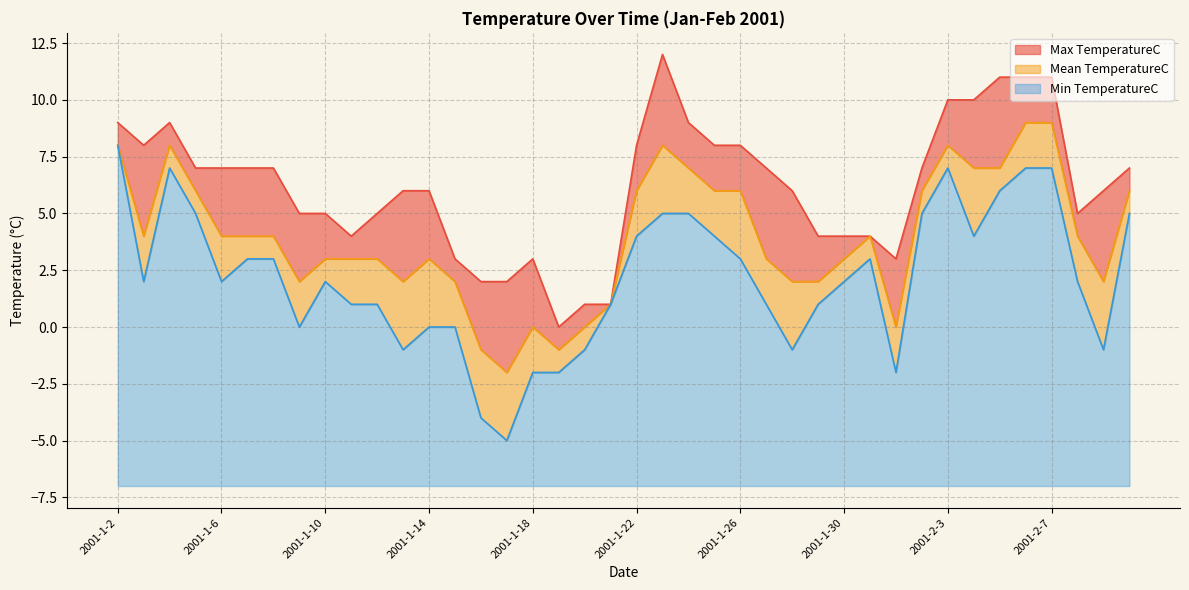

List the labels in order of Mean TemperatureC value, largest first.

2001-2-6, 2001-2-7, 2001-1-2, 2001-1-4, 2001-1-23, 2001-2-3, 2001-1-24, 2001-2-4, 2001-2-5, 2001-1-5, 2001-1-22, 2001-1-25, 2001-1-26, 2001-2-2, 2001-2-10, 2001-1-3, 2001-1-6, 2001-1-7, 2001-1-8, 2001-1-31, 2001-2-8, 2001-1-10, 2001-1-11, 2001-1-12, 2001-1-14, 2001-1-27, 2001-1-30, 2001-1-9, 2001-1-13, 2001-1-15, 2001-1-28, 2001-1-29, 2001-2-9, 2001-1-21, 2001-1-18, 2001-1-20, 2001-2-1, 2001-1-16, 2001-1-19, 2001-1-17